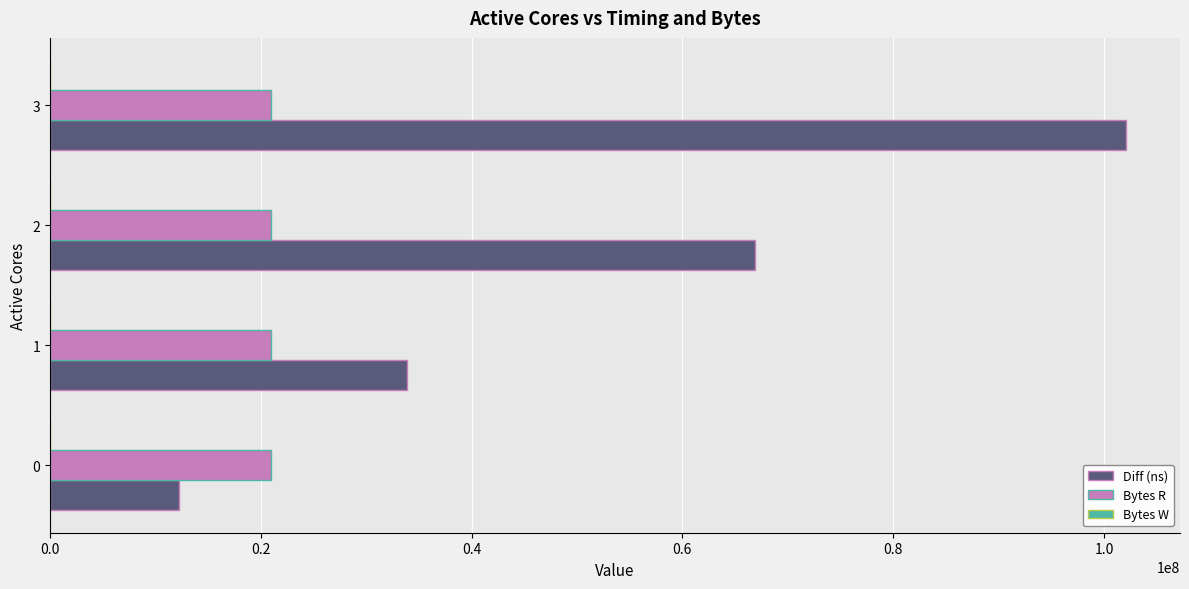

Read the Bytes R value at 3.

20971520